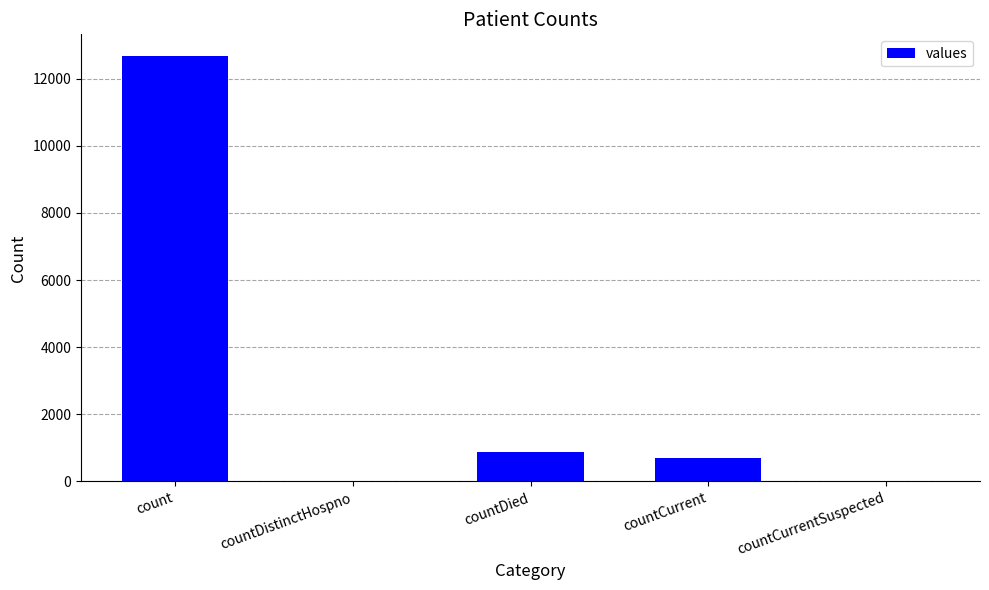

At which label is the value closest to 6344?

countDied